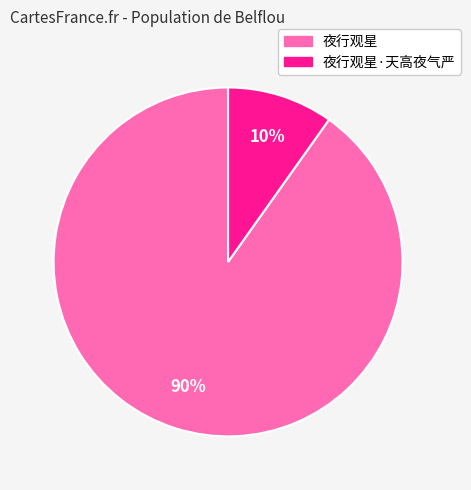

To the nearest percent, what is the average slice percentage?

50%